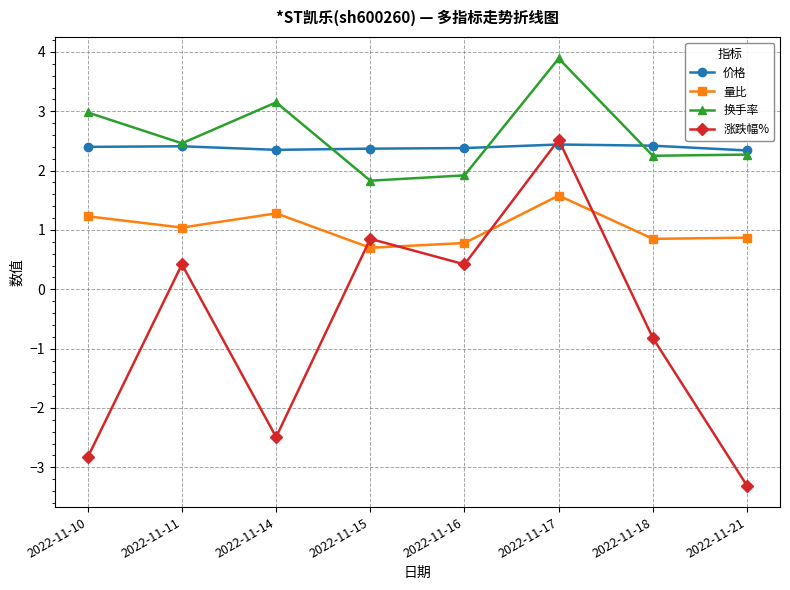

What is the spread (max minus min) of values at 2022-11-11?

2.0